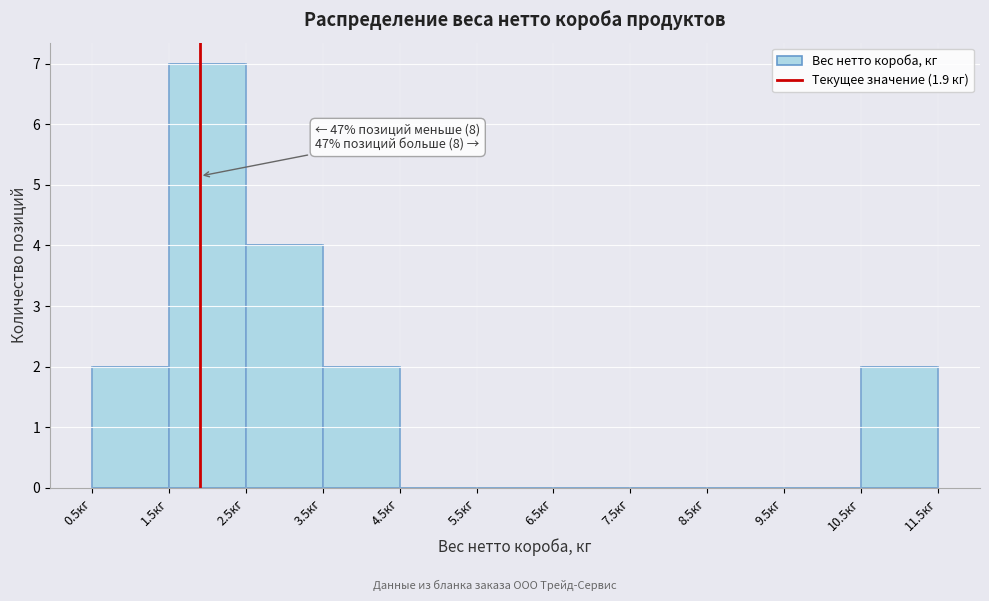

Over which range of the x-axis is the bar tallest?

1.5 to 2.5